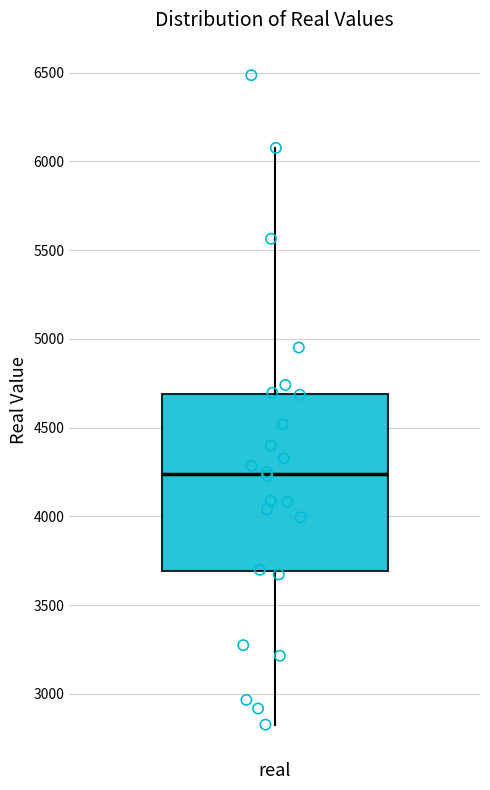

Transcribe this box plot: give where the median line is, the range the box spans, and where the two whiskers end, as read against the y-axis. The values are not printed on the chart, so give them approximately, as read against the axis.

median 4250, box 3700 to 4700, whiskers 2850 to 6100